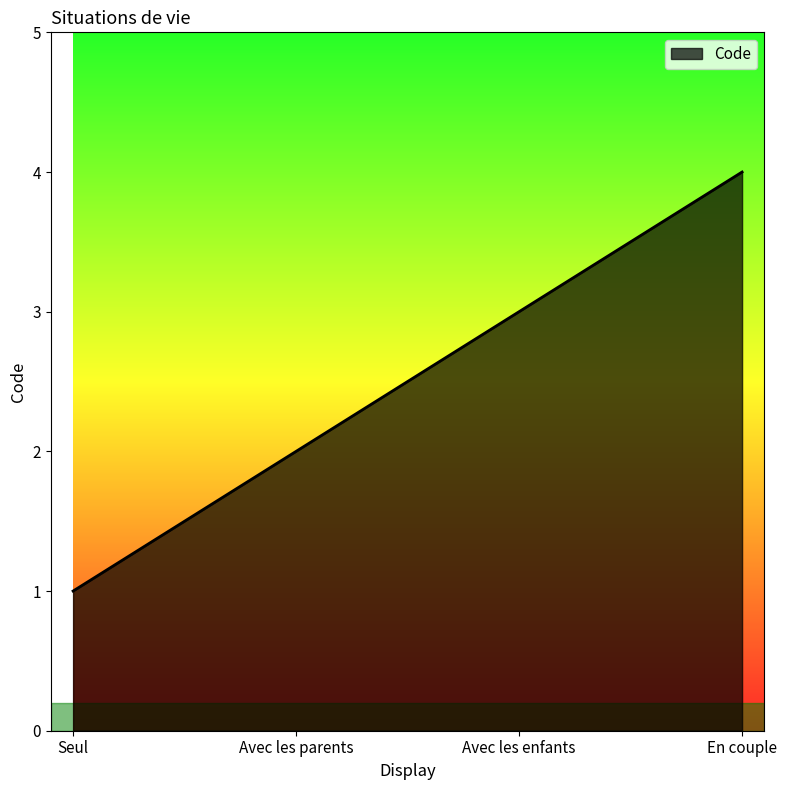

Does the chart have visible grid lines?

No